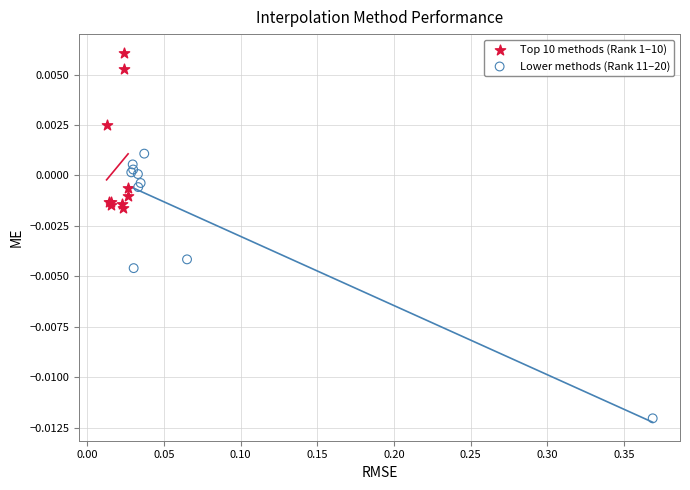

Which series reaches the maximum Y coordinate?

Top 10 methods (Rank 1–10)